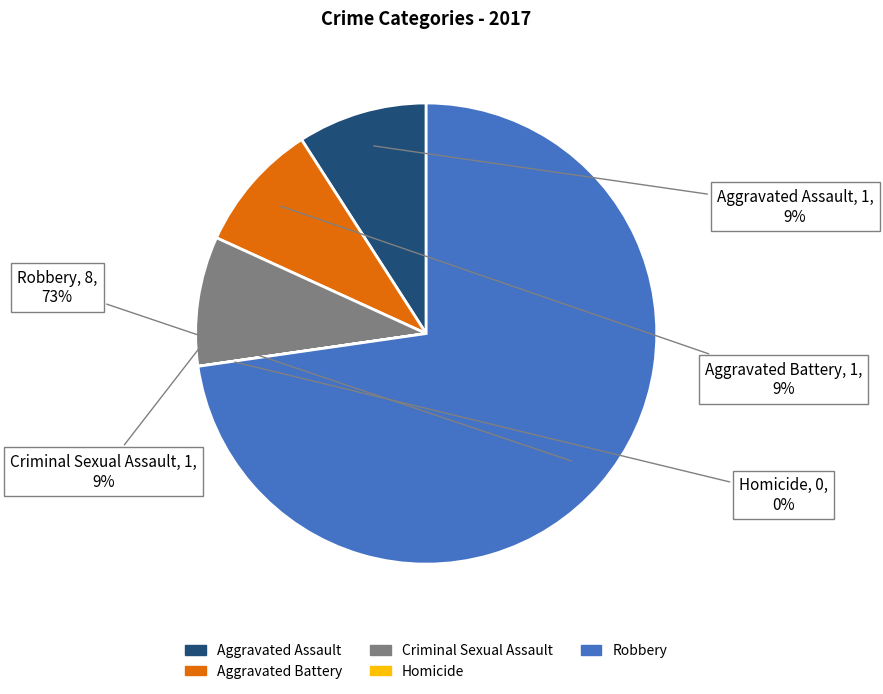

Which slice represents more than half of the pie?

Robbery